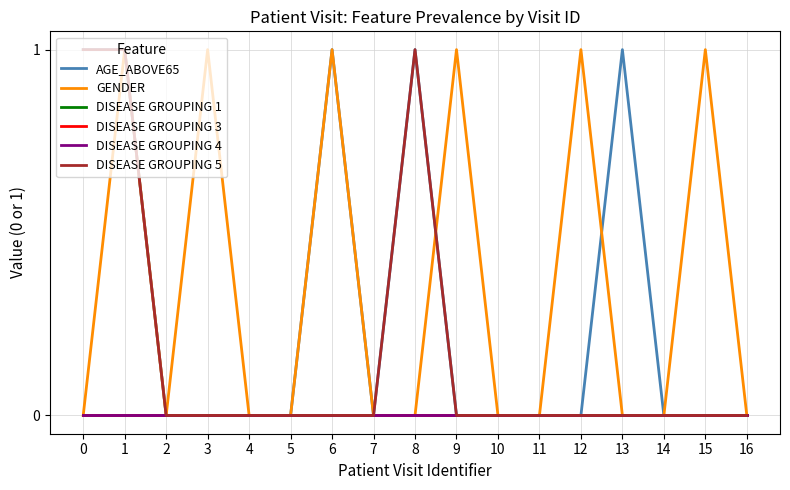

The value of GENDER at 6 is 0. True or false?

False